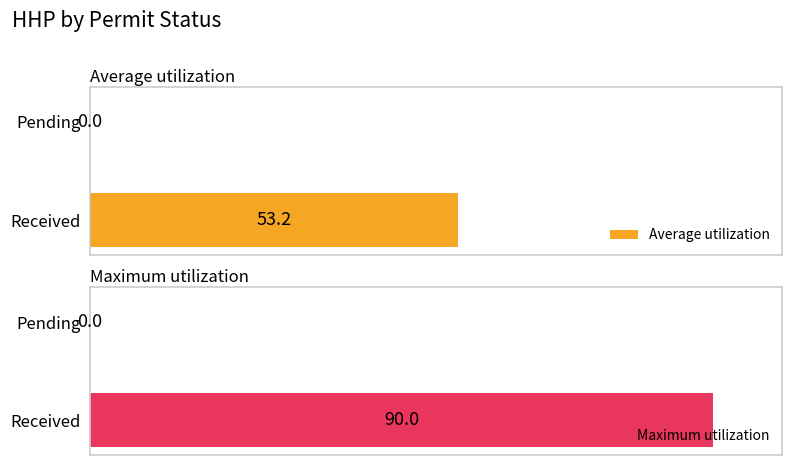

Read the Average utilization value at Received.

53.2